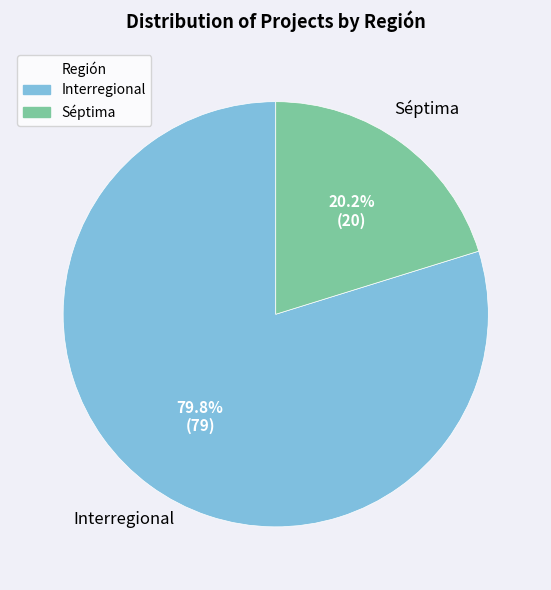

Is Interregional the majority of the pie?

Yes